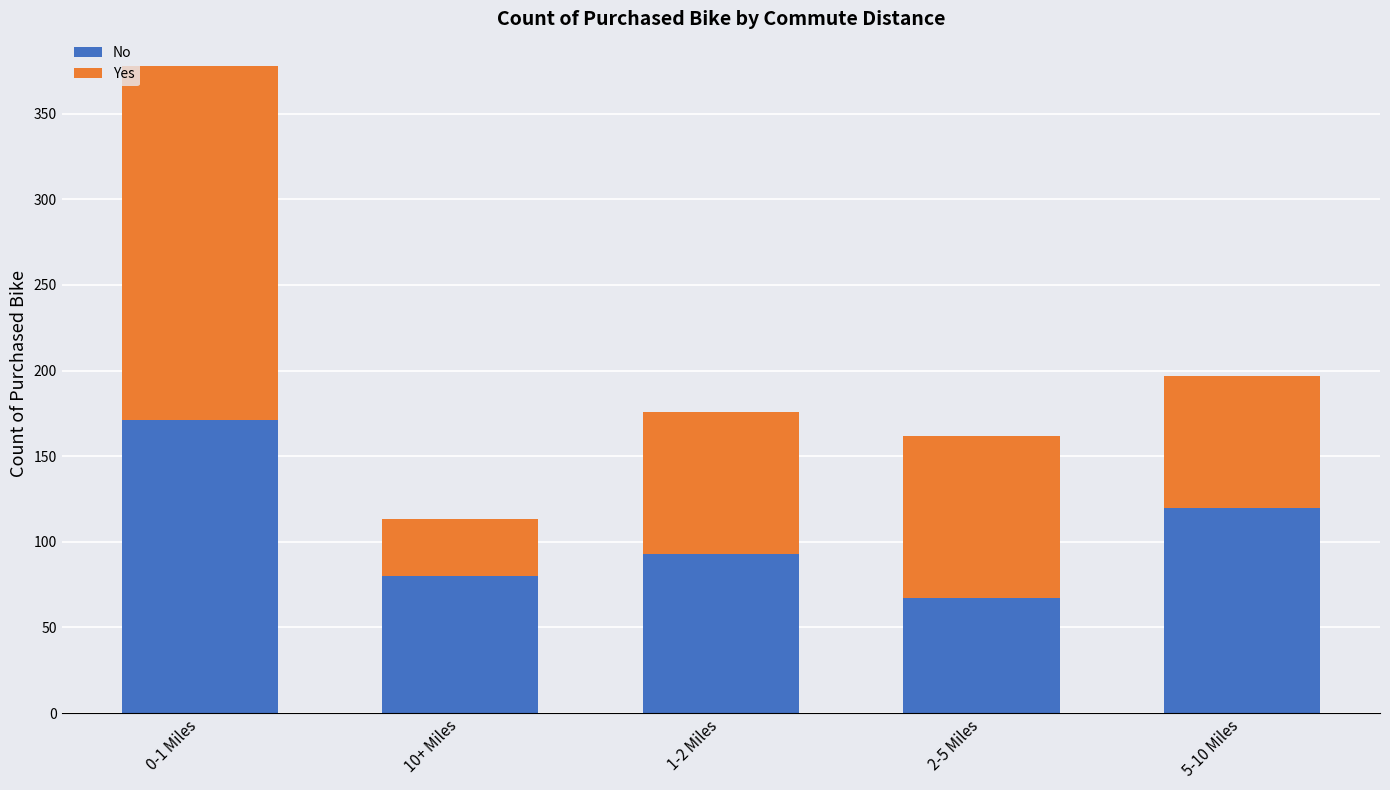

What are all the series names shown in the legend?

No, Yes